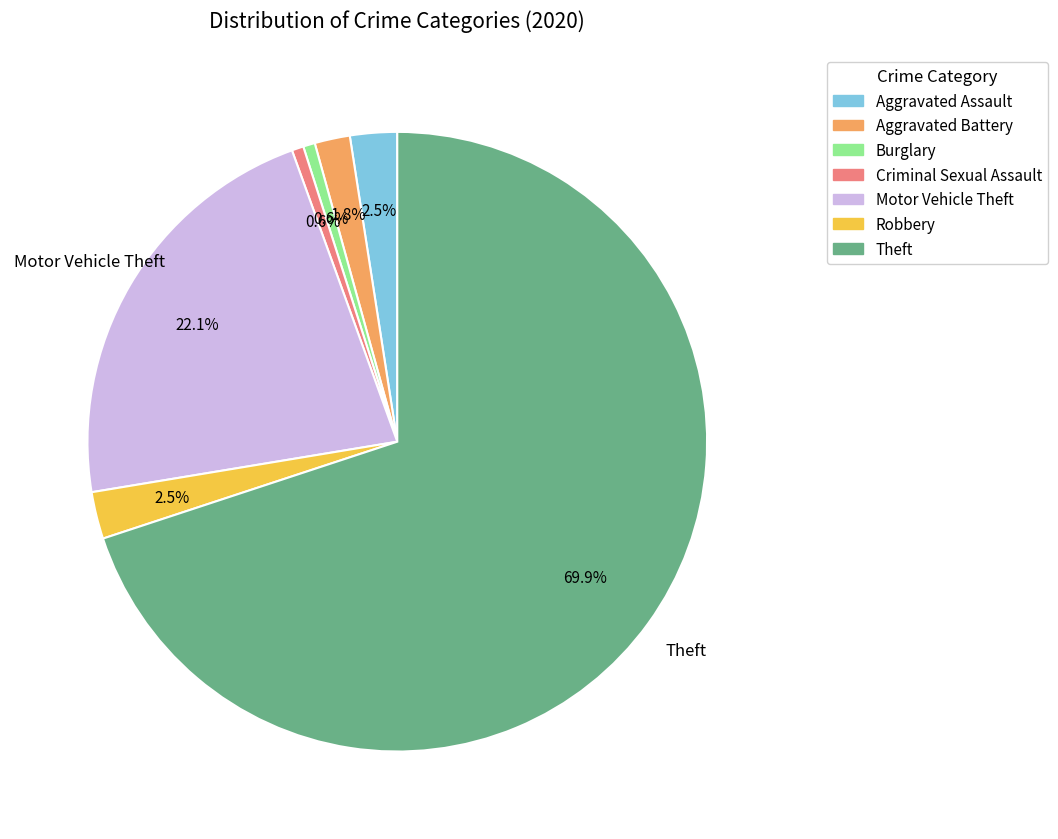

What is the total percentage of Motor Vehicle Theft and Aggravated Battery?

23.9%